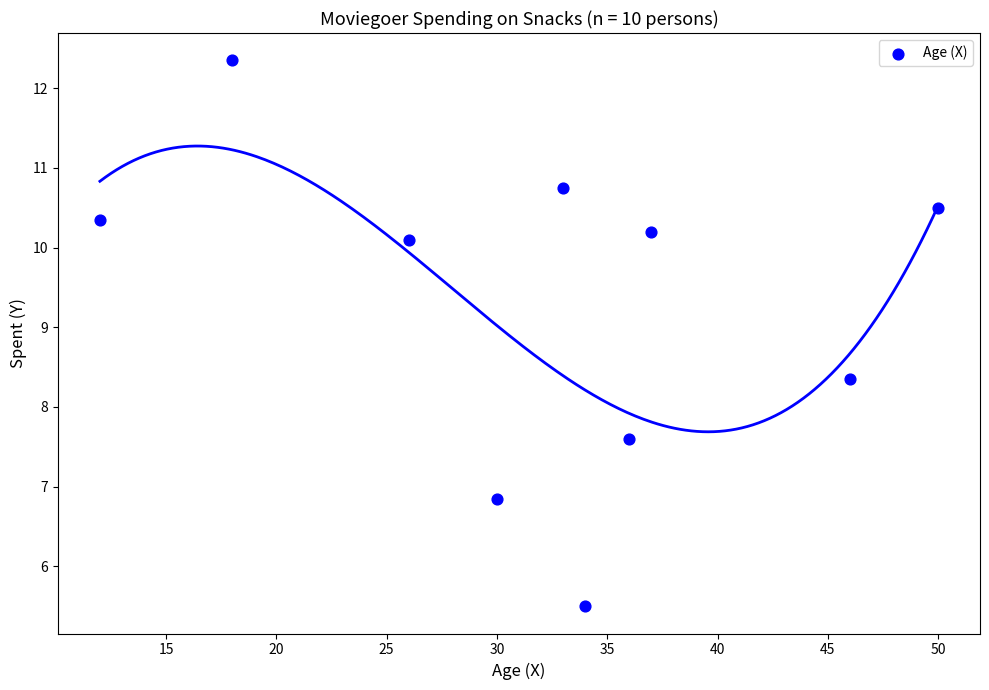

What is the average X value?

32.2